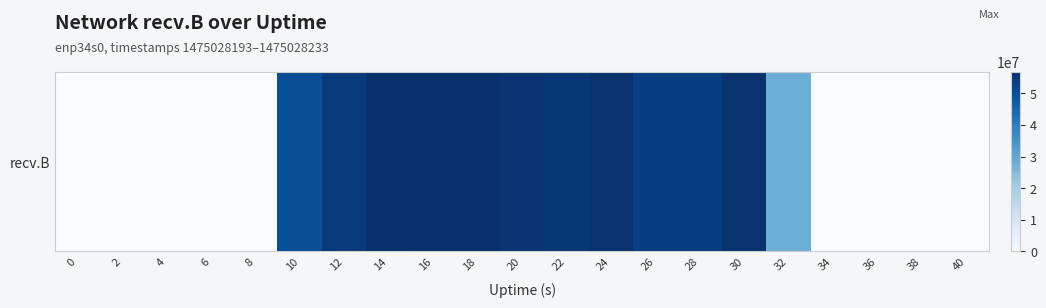

Reading left to right, extract all data points from this chart.

0=0	2=0	4=0	6=0	8=0	10=50135405	12=54490103	14=56423946	16=56559291	18=56655741	20=55633544	22=54919630	24=55964175	26=53262233	28=53273991	30=55974057	32=28131440	34=0	36=0	38=0	40=0